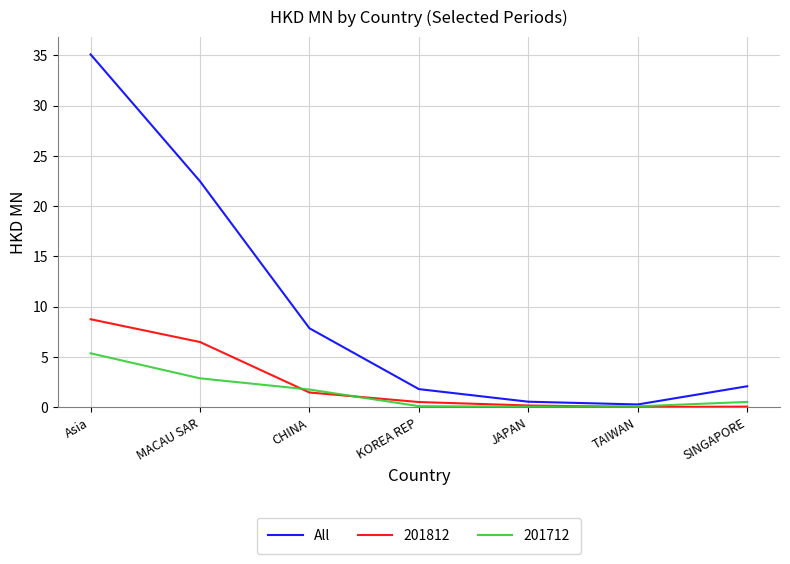

What position from the right is Asia?

7